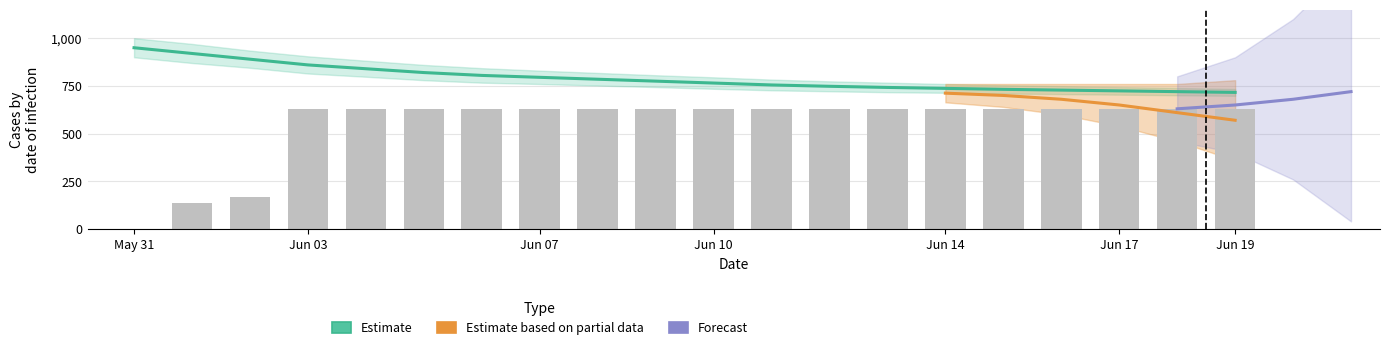

List the labels in order of value, largest first.

2020-06-03, 2020-06-04, 2020-06-05, 2020-06-06, 2020-06-07, 2020-06-08, 2020-06-09, 2020-06-10, 2020-06-11, 2020-06-12, 2020-06-13, 2020-06-14, 2020-06-15, 2020-06-16, 2020-06-17, 2020-06-18, 2020-06-19, 2020-06-02, 2020-06-01, 2020-05-31